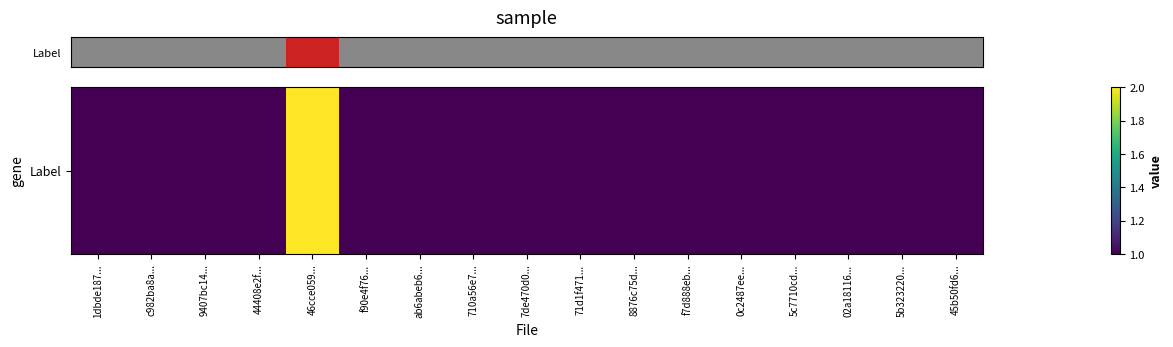

Reading left to right, extract all data points from this chart.

1	1	1	1	2	1	1	1	1	1	1	1	1	1	1	1	1